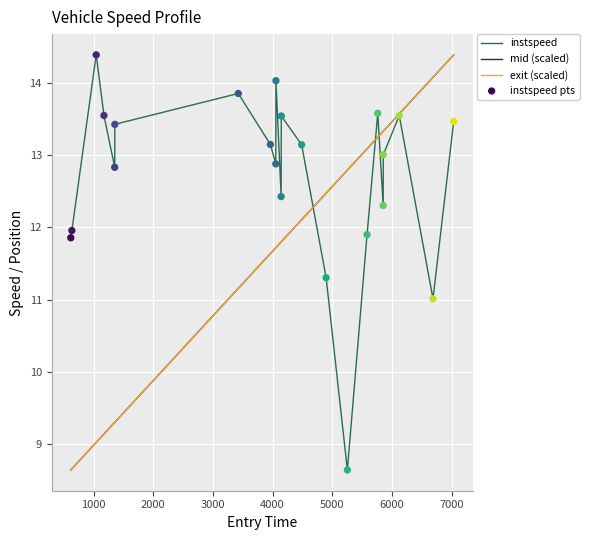

Which series has the largest total across all categories?

instspeed